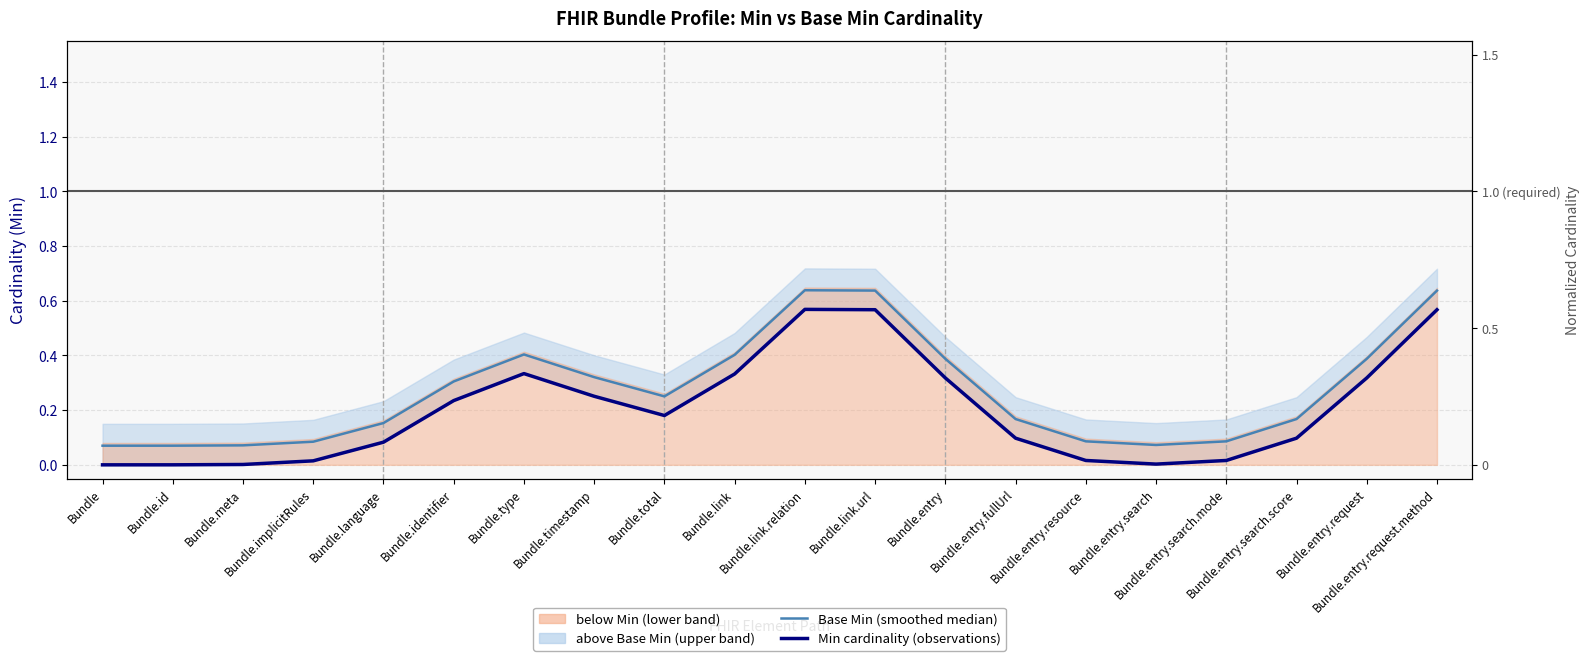

What is the sum of all Min cardinality (observations) values?

4.0